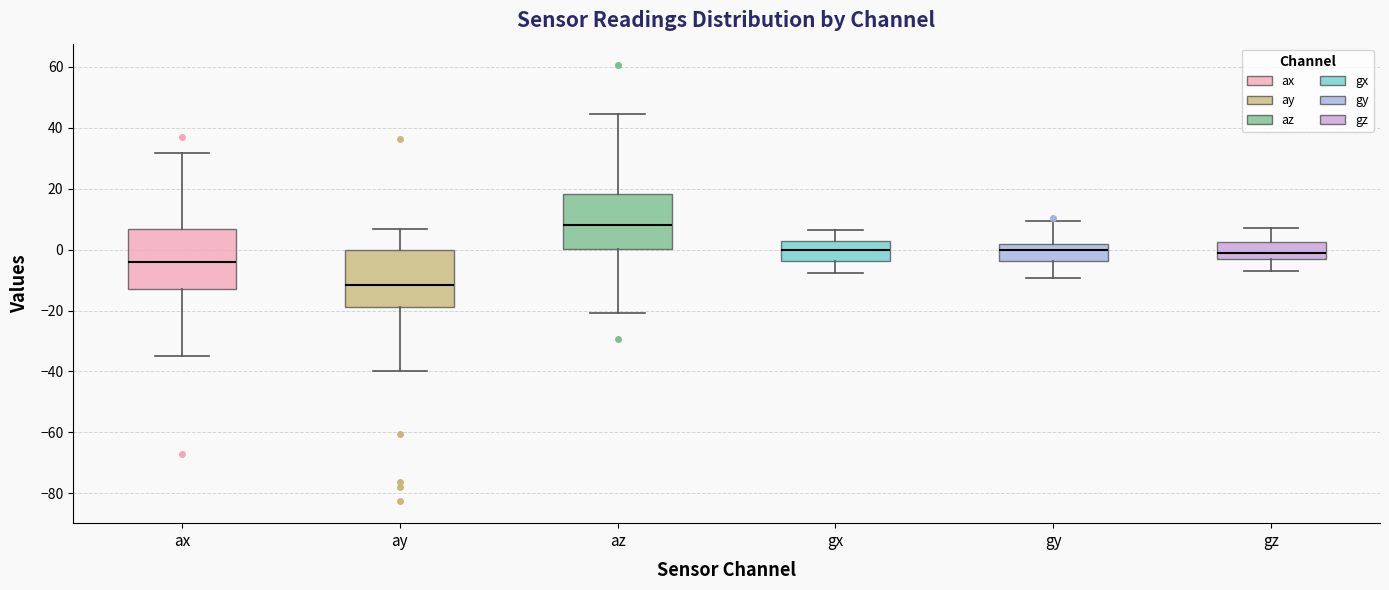

Where is the lower edge of the box for az on the y-axis? The values are not printed on the chart, so give them approximately, as read against the axis.

0